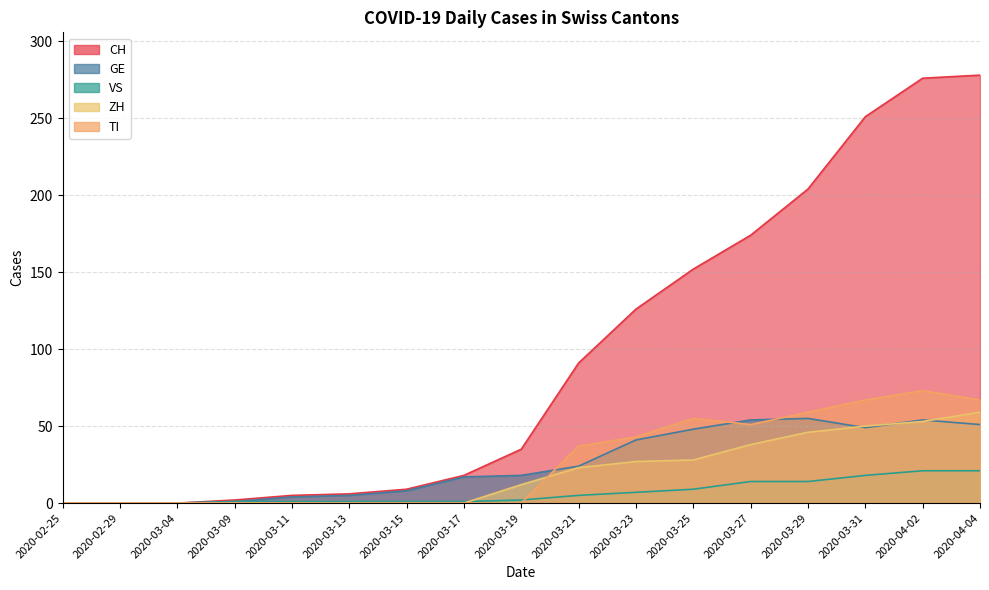

True or false: VS and GE intersect in this chart.

False